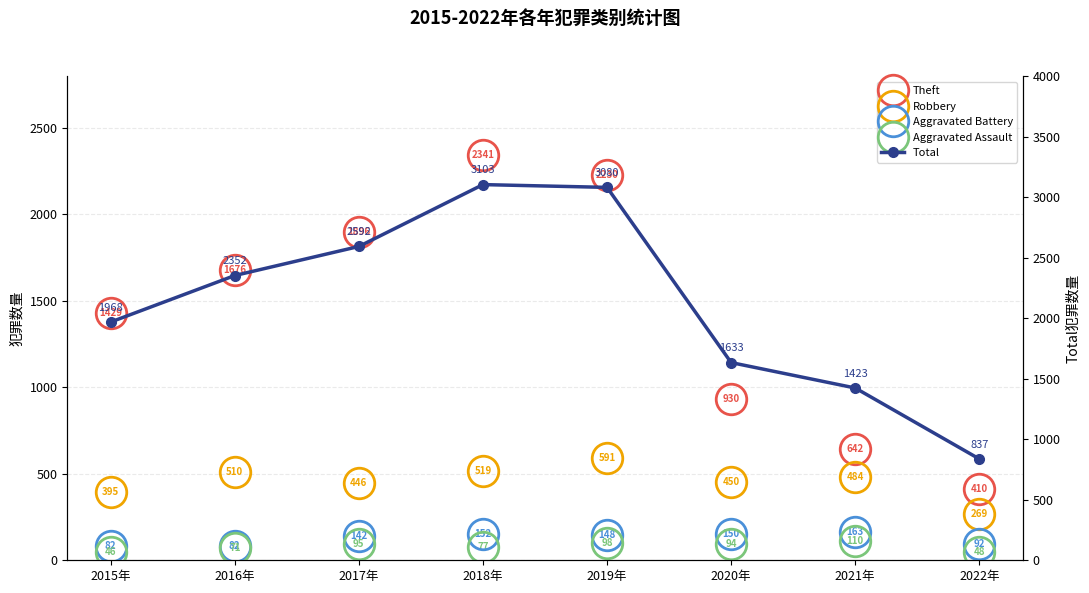

Is it true that Aggravated Battery equals 148 at 2019年?

True